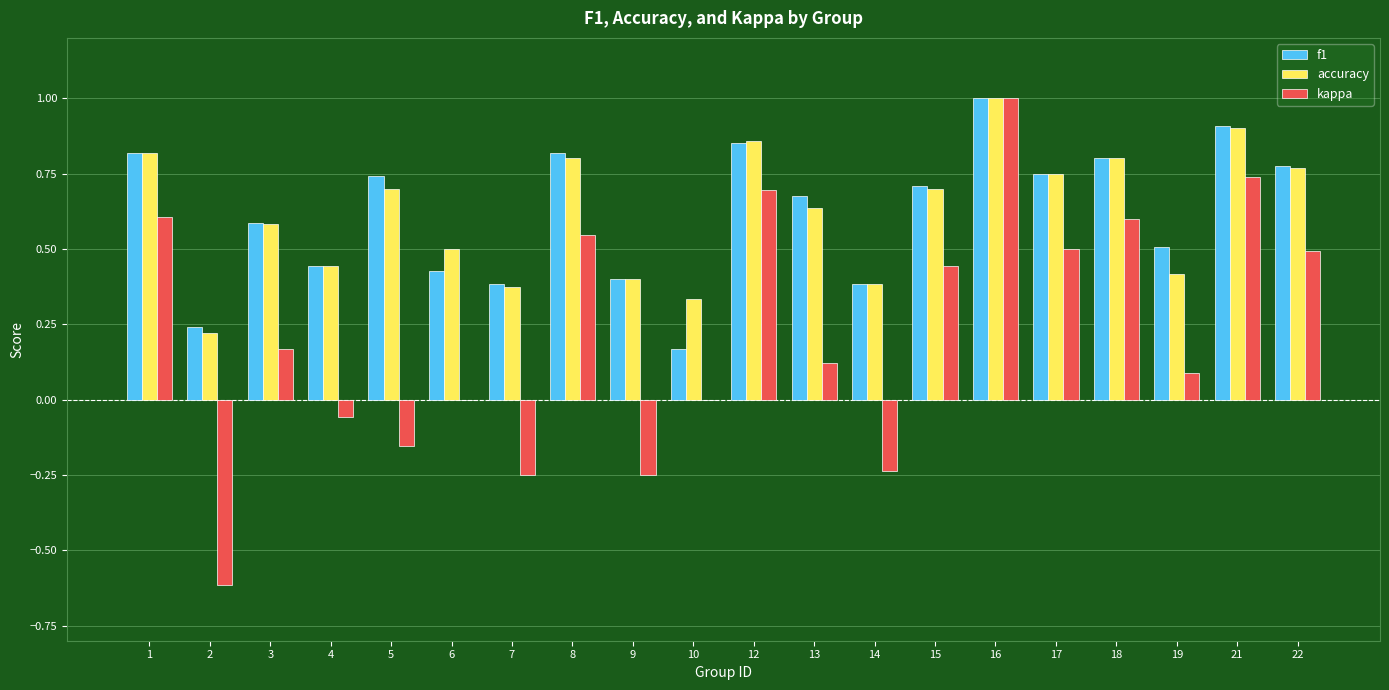

The value of kappa at 6 is 0.0. True or false?

True